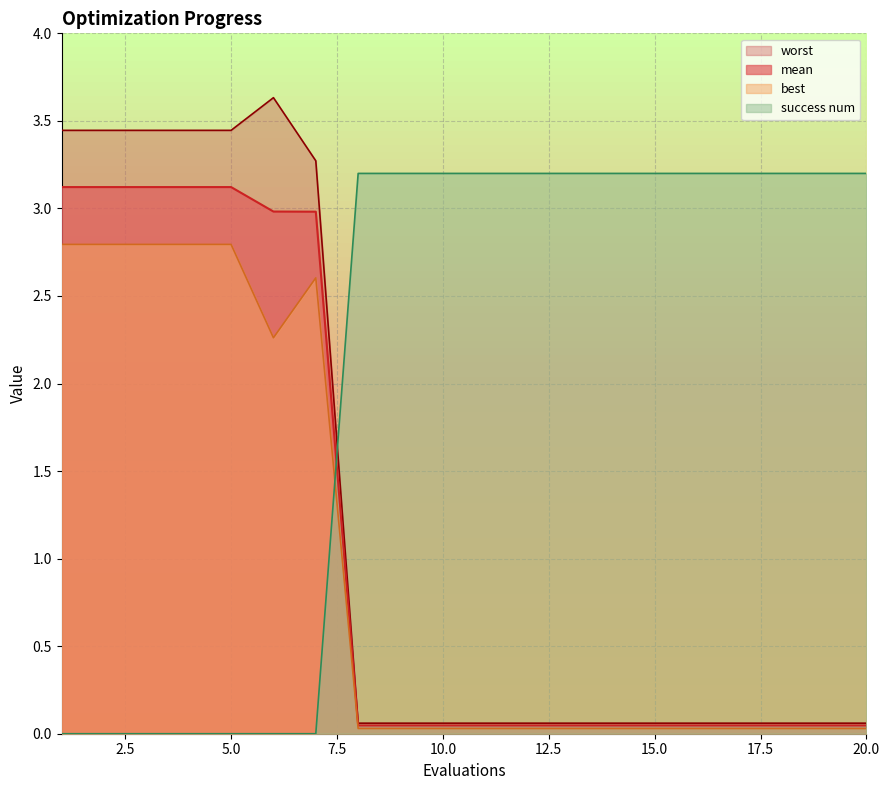

How many intersections are there between success num and worst?

1